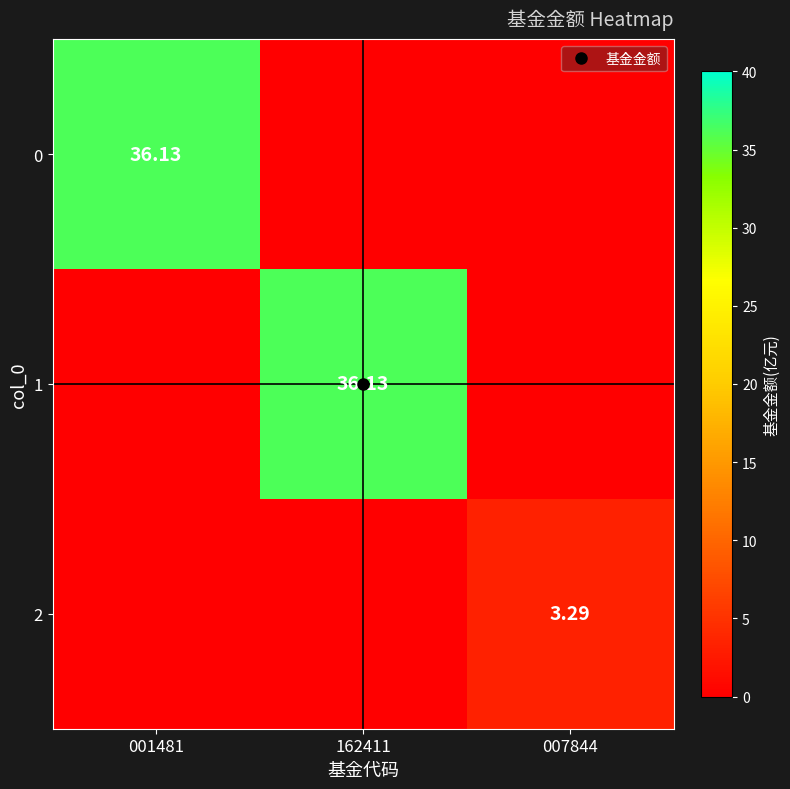

What is the total value across all series at 007844?

3.3